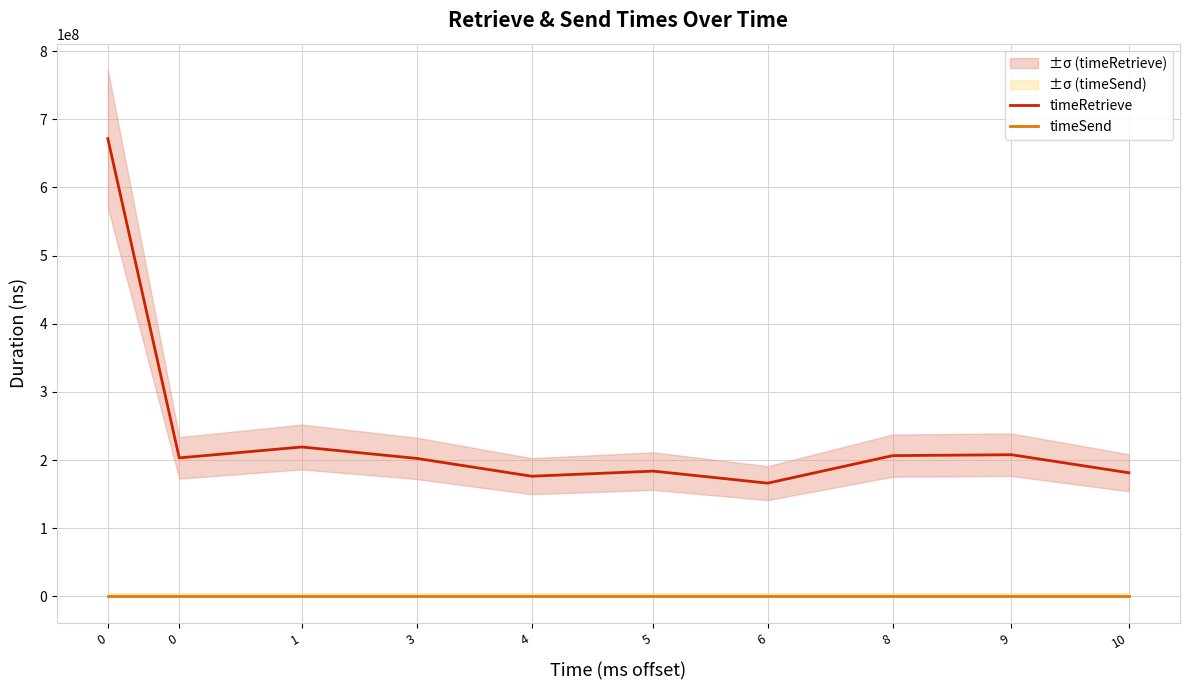

The value of timeSend at 1 is 0. True or false?

True